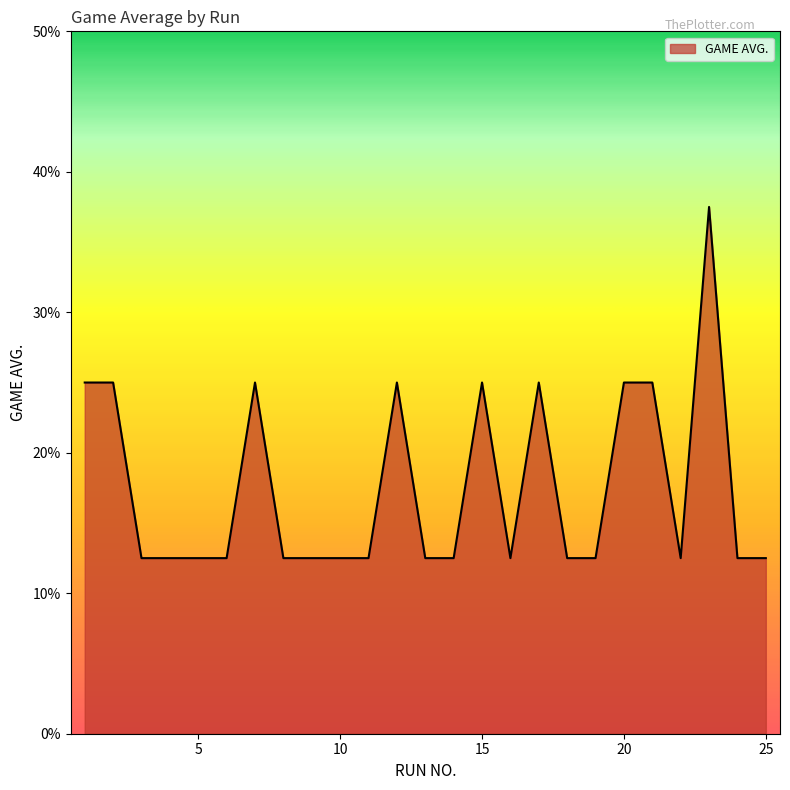

Does the chart display data point markers on the line(s)?

No